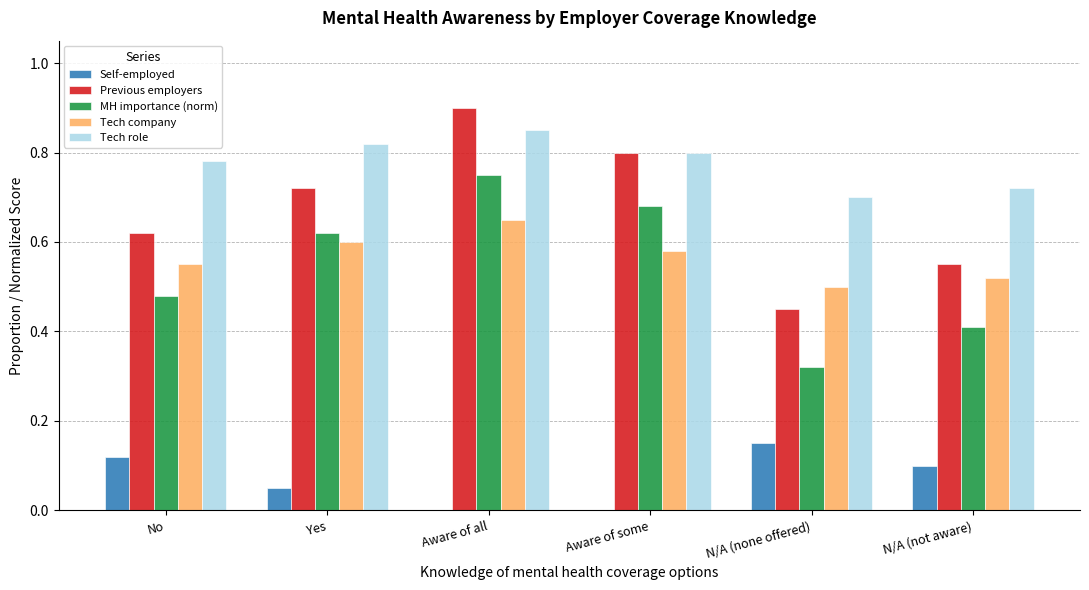

Is it true that Tech company equals 0.9 at No?

False